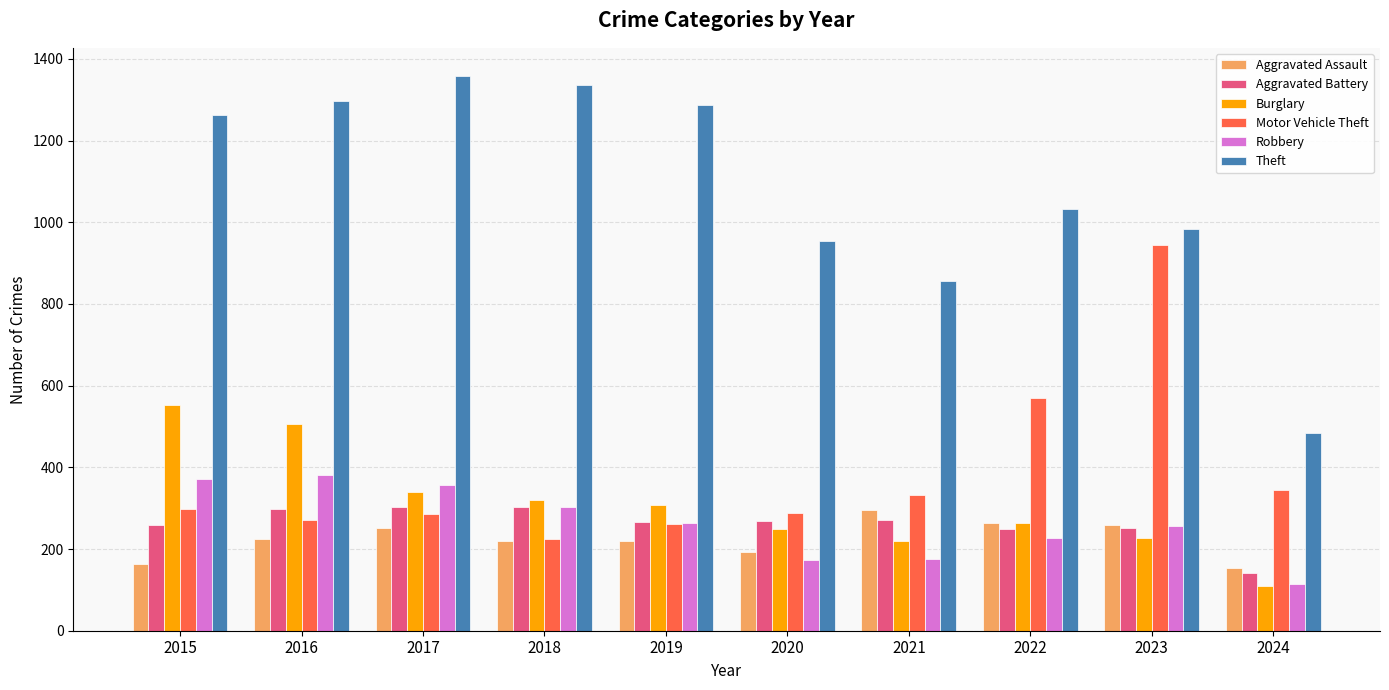

Which series has the widest spread of values?

Theft